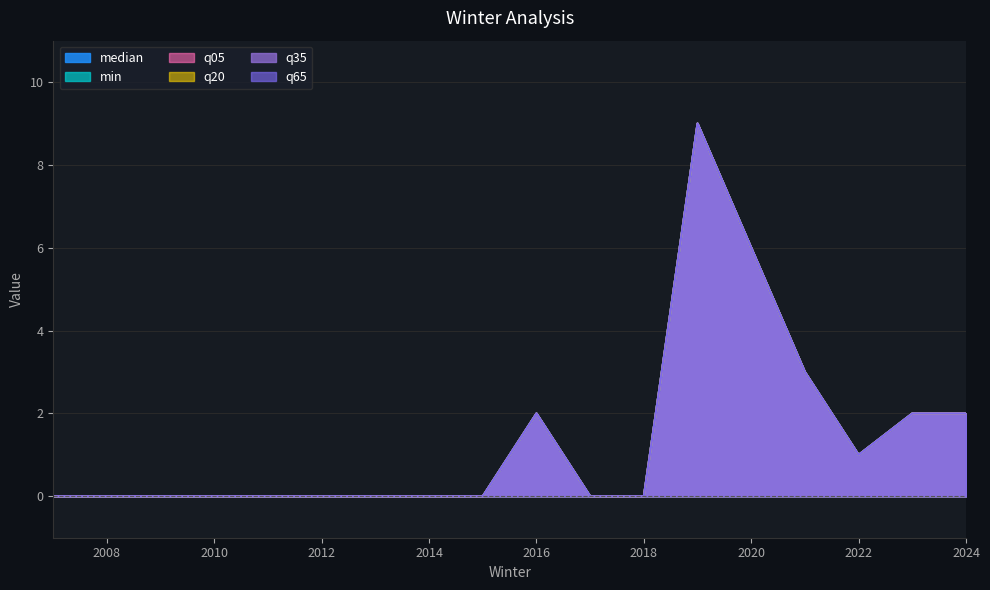

What is the value of the q05 point at the 16th from the left?

1